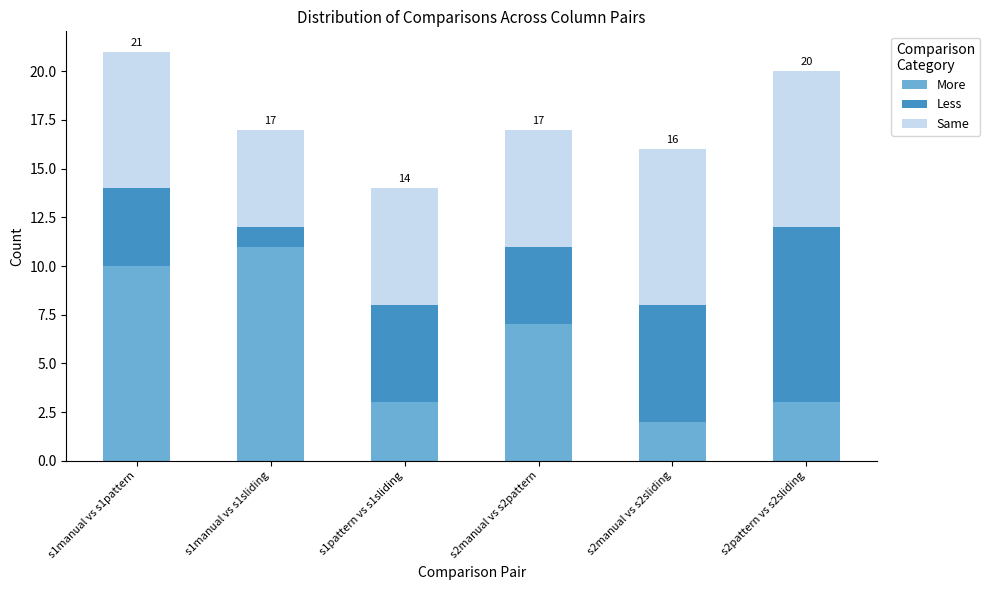

Which category has the lowest value in the More series?

s2manual vs s2sliding